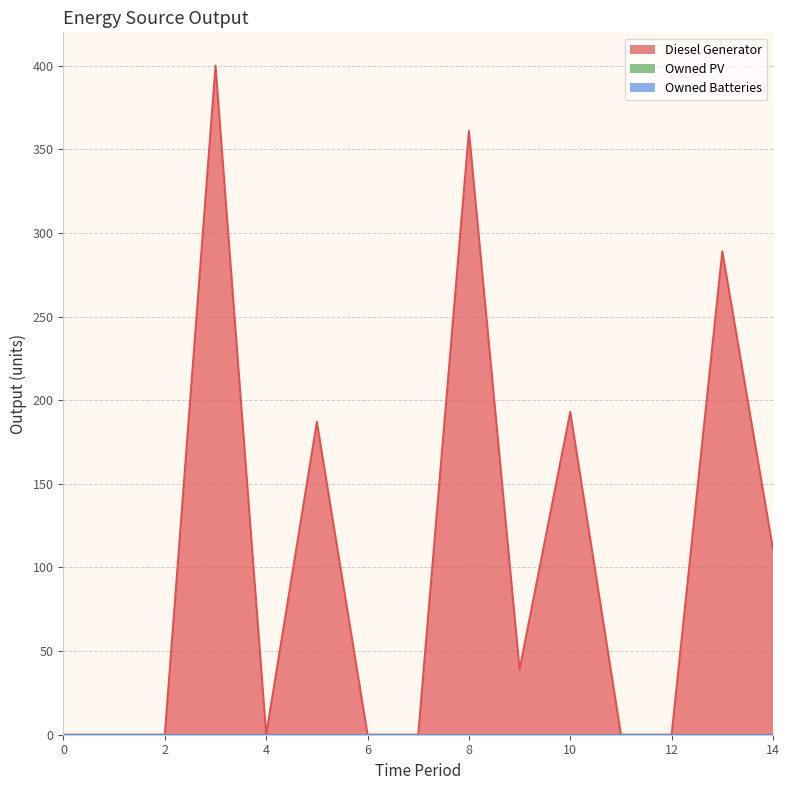

What is the greatest value displayed?

400